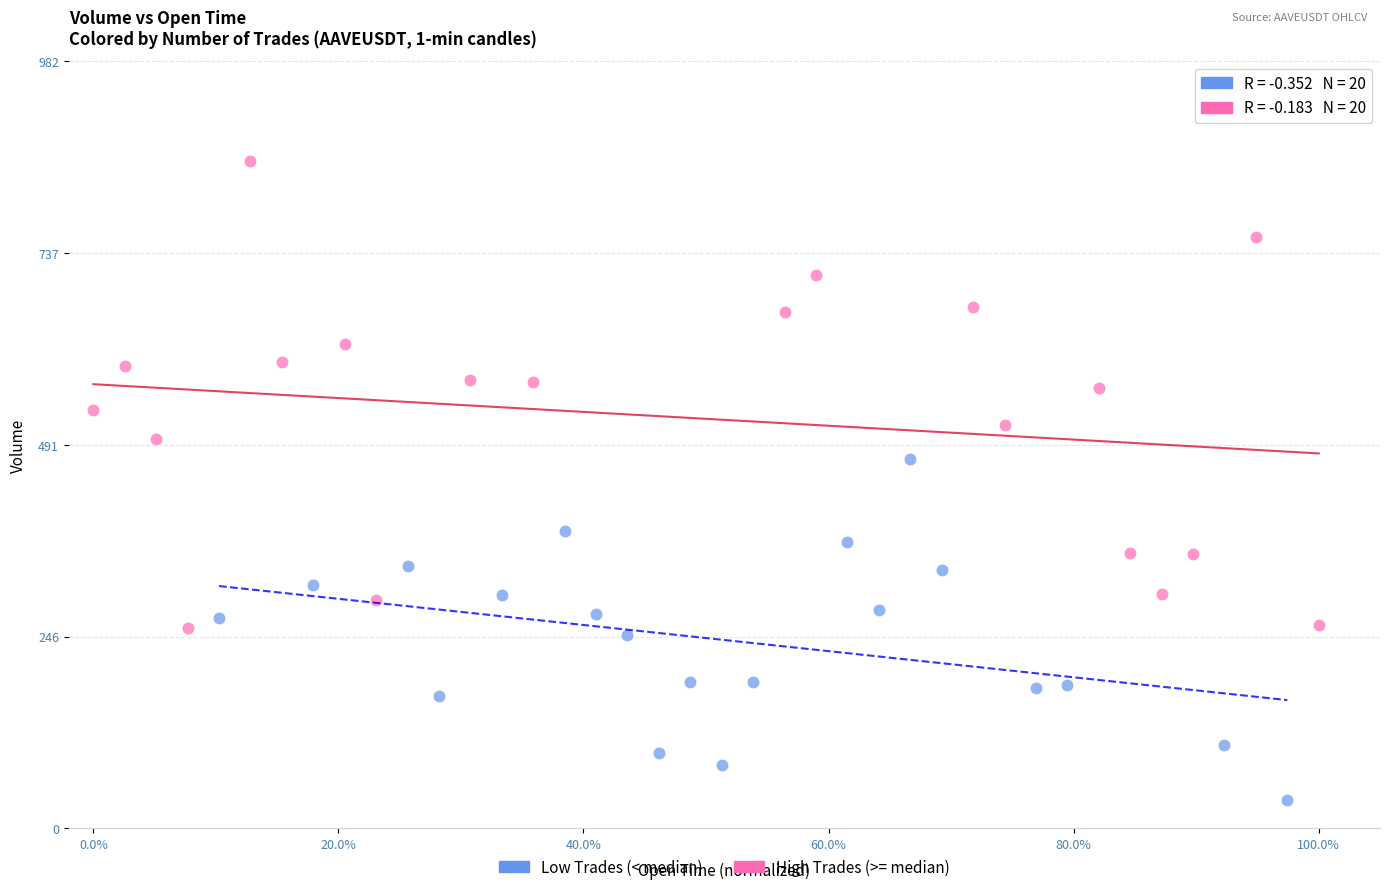

Which series contains the highest Y value?

High Trades (>= median)